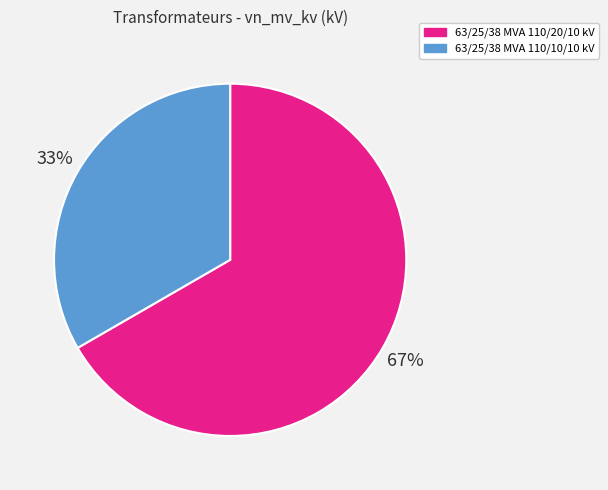

Between 63/25/38 MVA 110/10/10 kV and 63/25/38 MVA 110/20/10 kV, which is larger?

63/25/38 MVA 110/20/10 kV